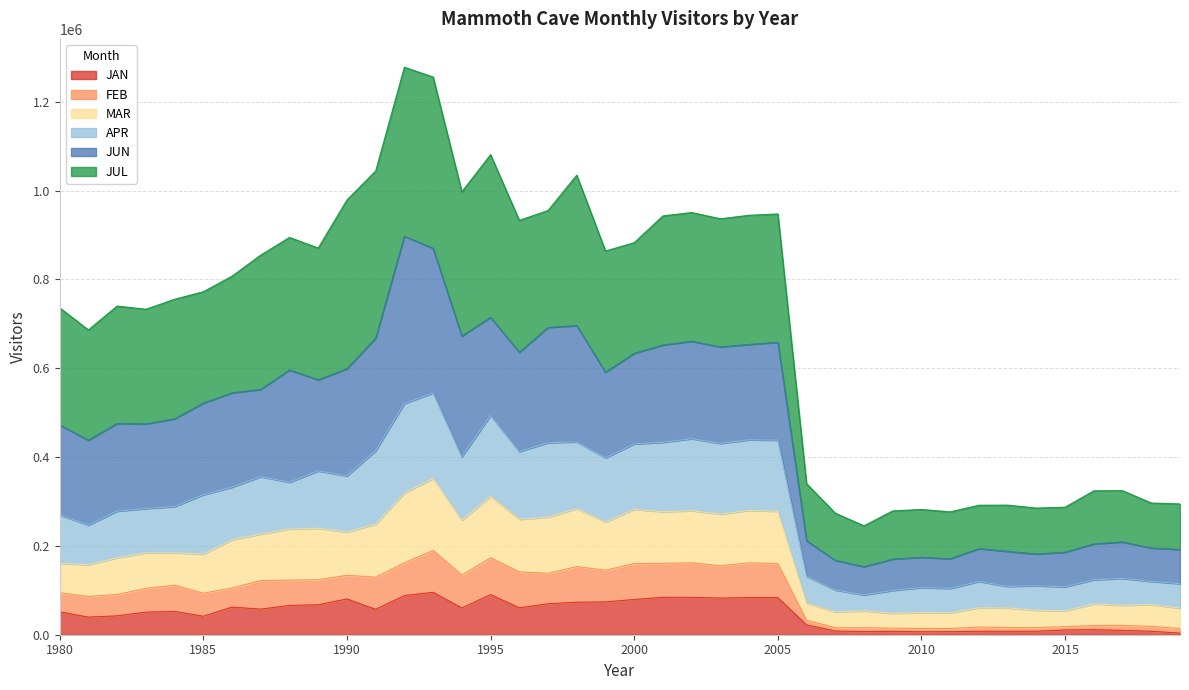

In MAR, how many points are higher than both neighbors (excluding endpoints)?

13